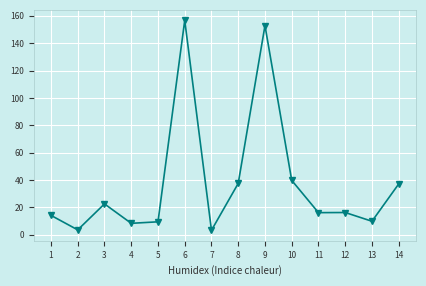

Count the number of data series in this chart.

1